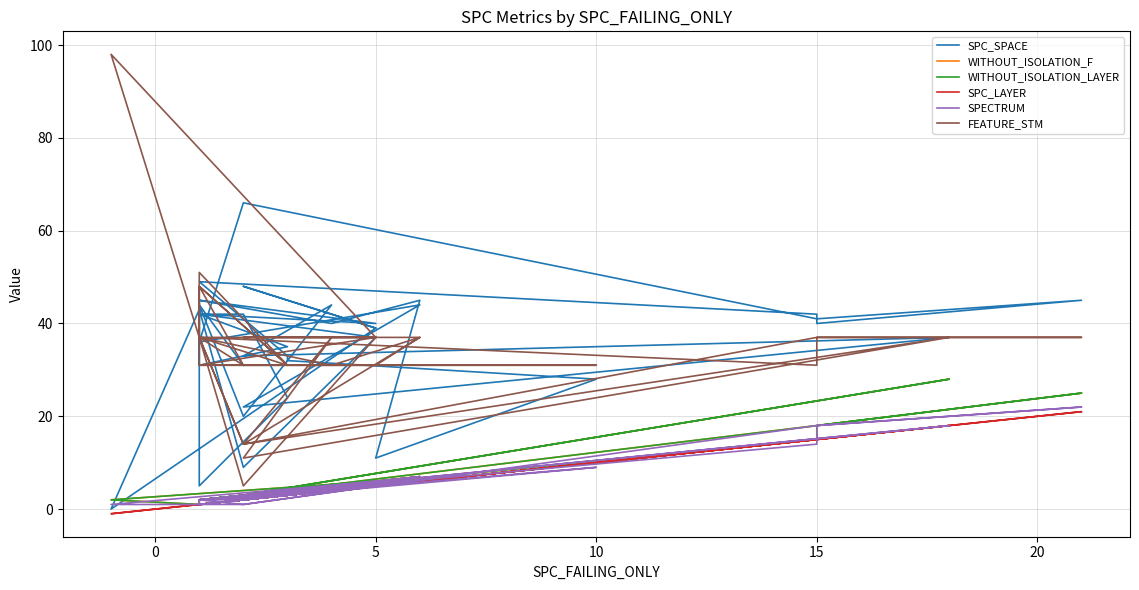

True or false: WITHOUT_ISOLATION_LAYER and FEATURE_STM cross at least once.

False